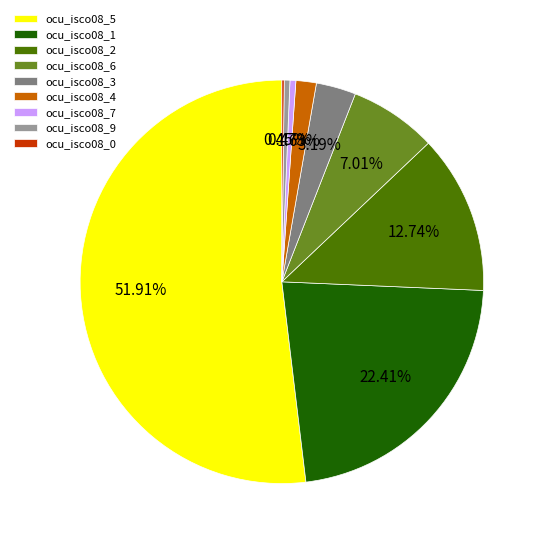

To the nearest percent, what is the average slice percentage?

11%